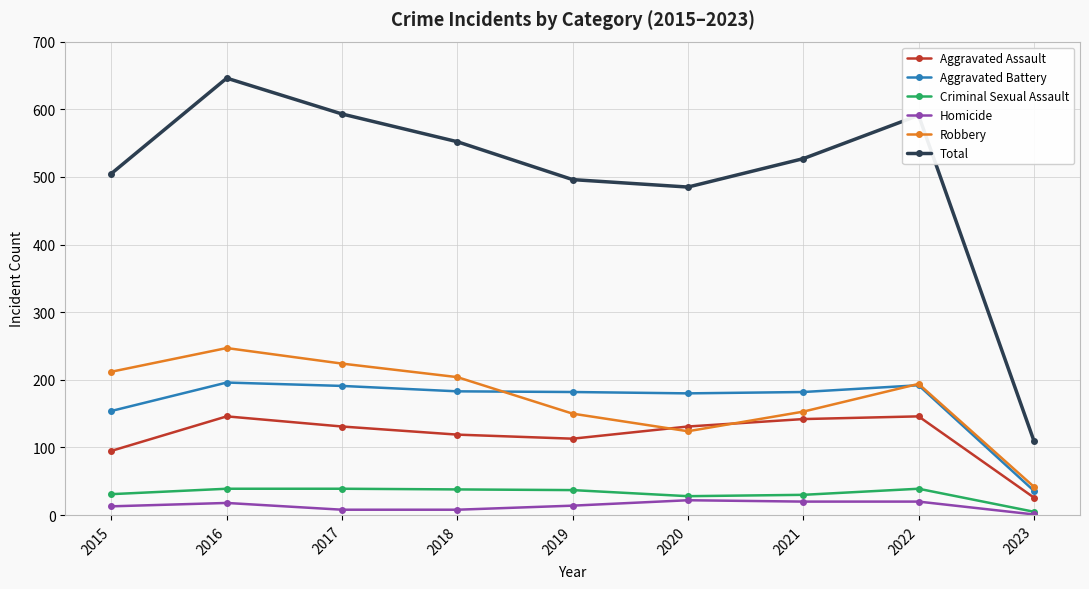

True or false: Robbery has a value of 150 at 2019.

True